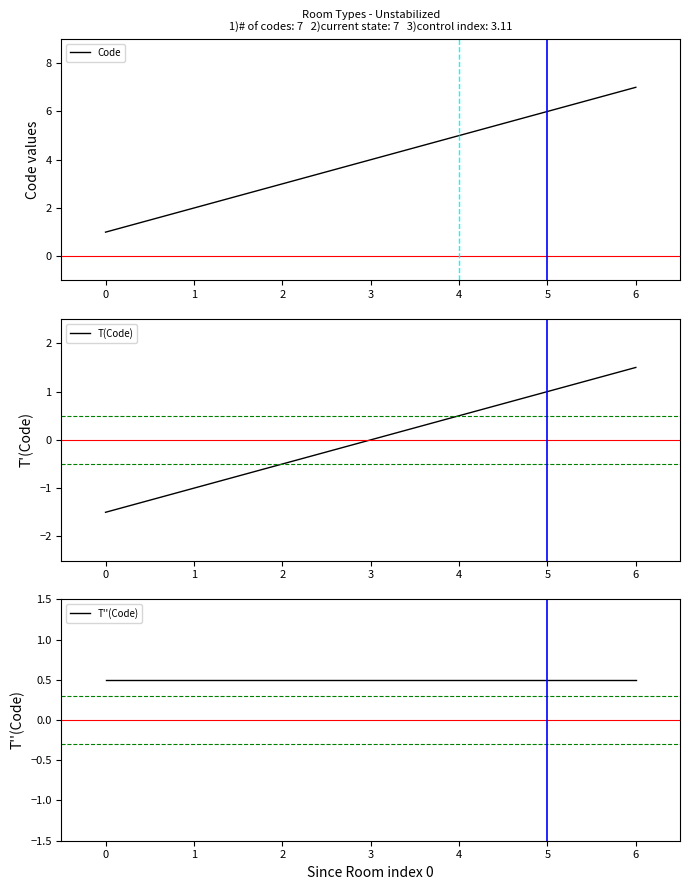

What is the greatest value displayed?

7.0